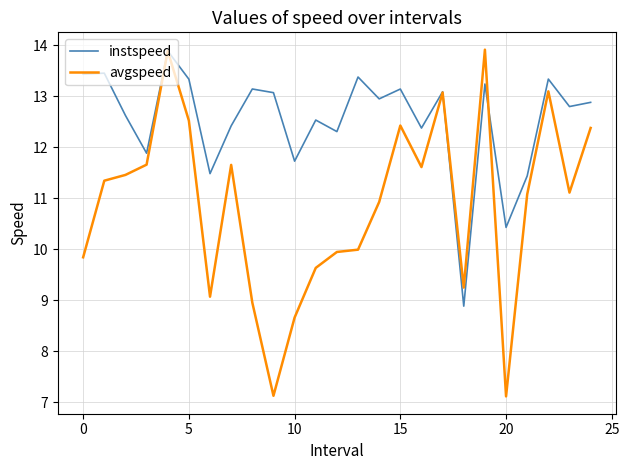

What are all the series names shown in the legend?

instspeed, avgspeed